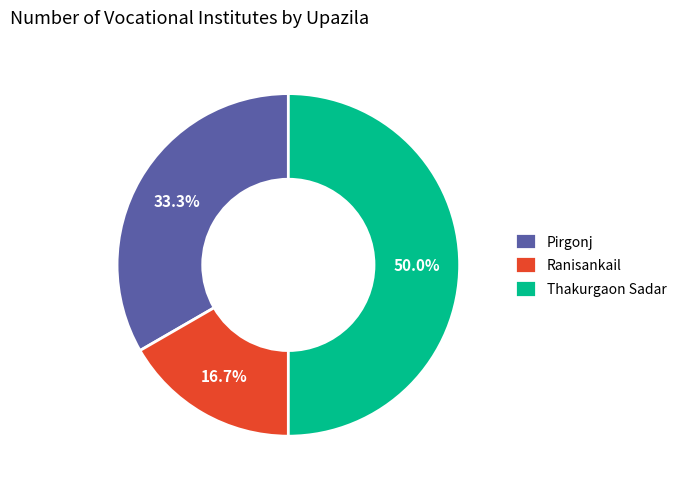

Count the number of slices in the pie.

3